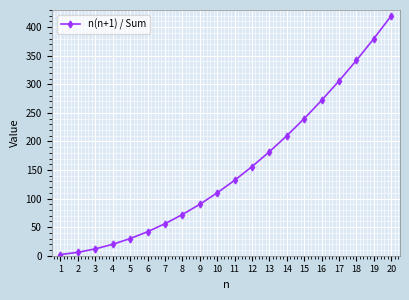

At which category does the chart reach its minimum across all series?

1